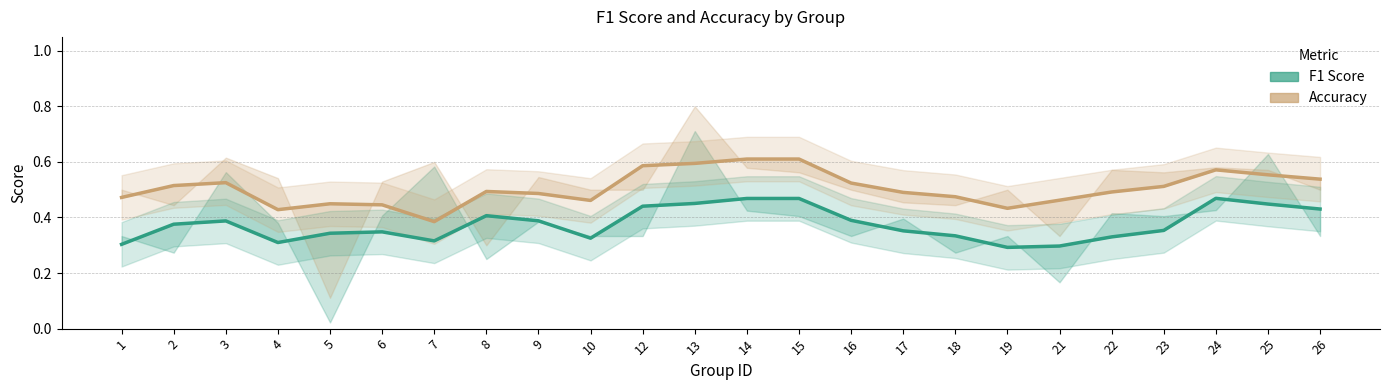

What is the total value across all series at 25?

1.0